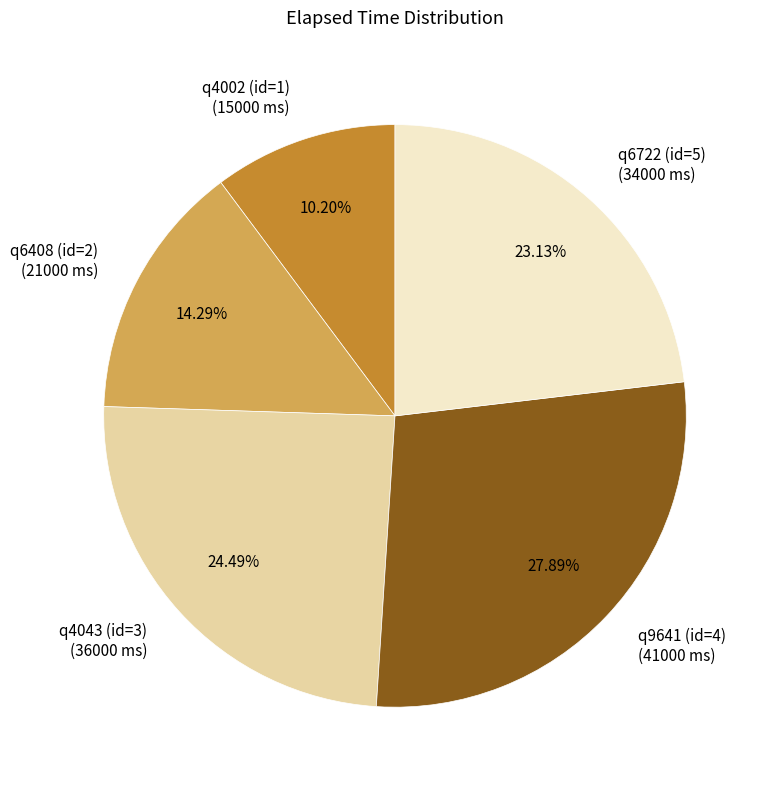

To the nearest percent, what is the difference between the largest and smallest slice percentages?

18%